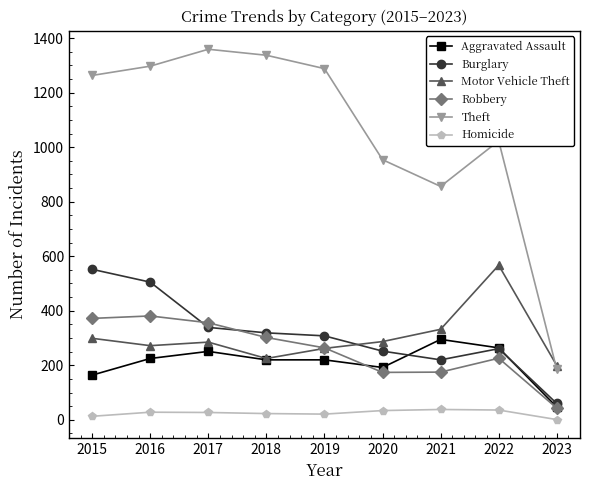

Which series has the largest total across all categories?

Theft